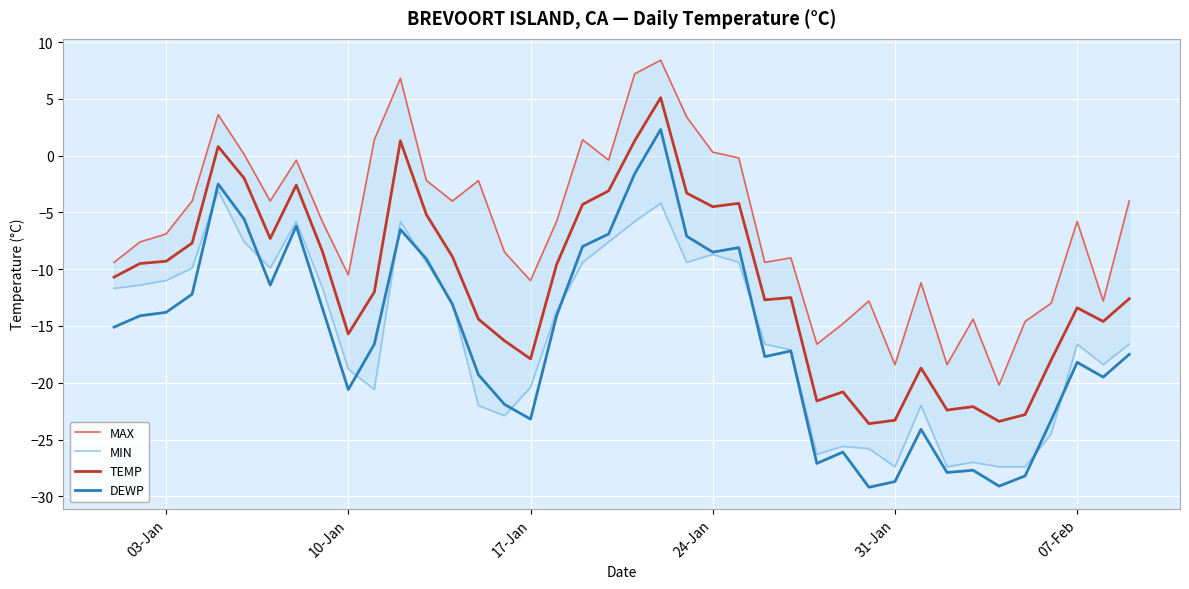

True or false: DEWP and TEMP intersect in this chart.

False